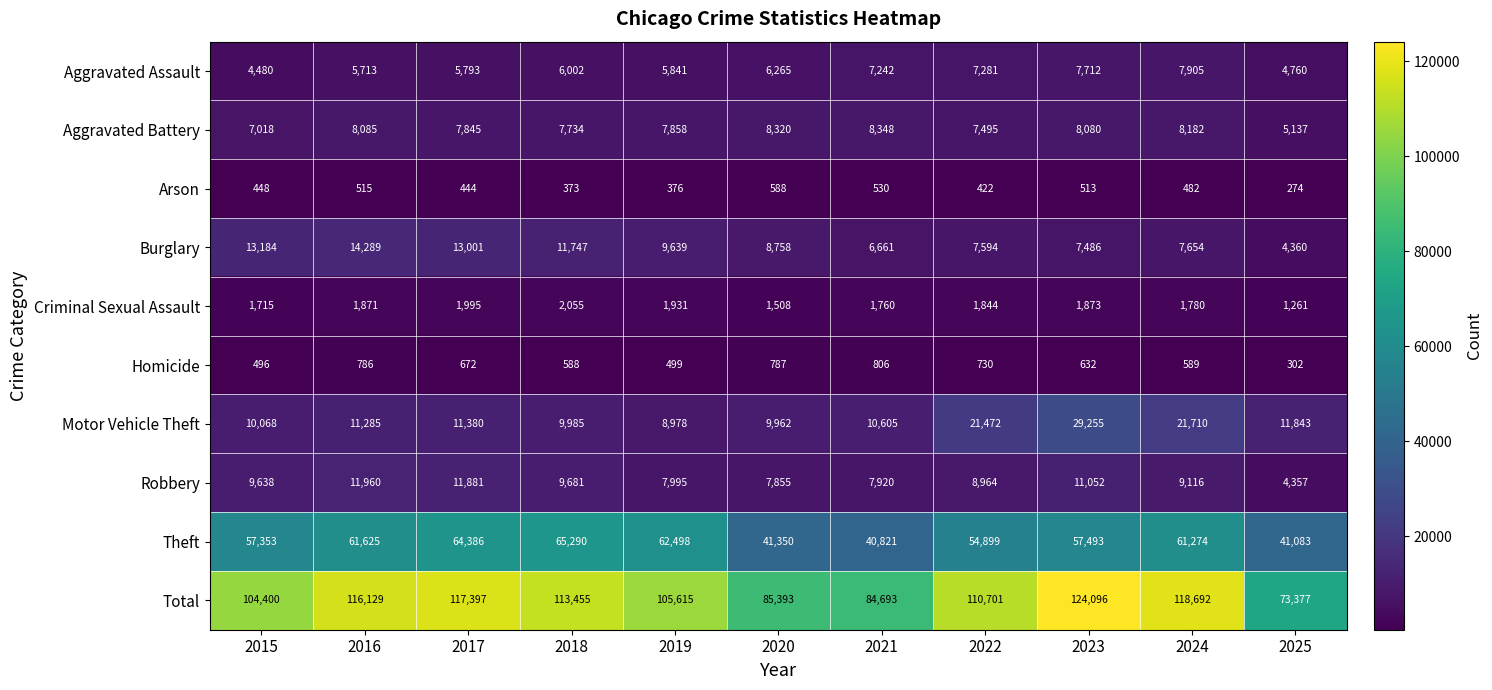

Is it true that Total equals 52171 at 2016?

False